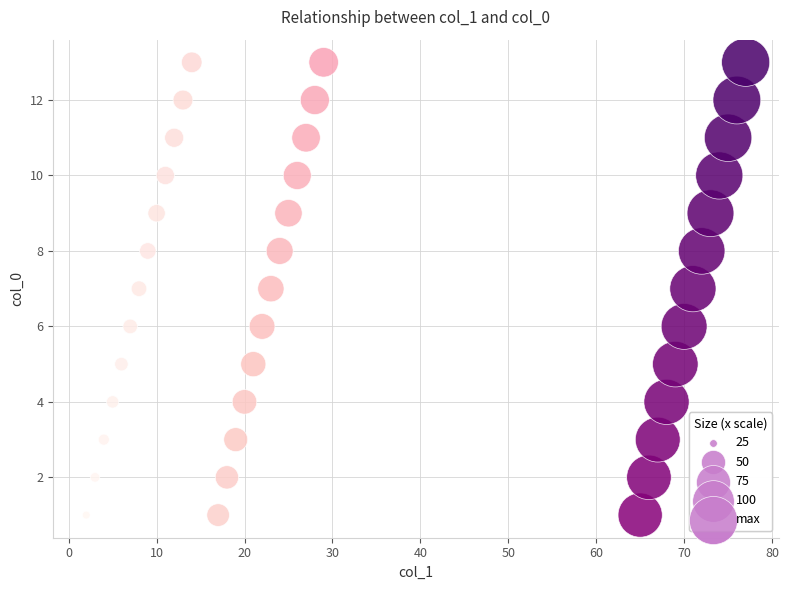

What is the range of X values (max minus min)?

75